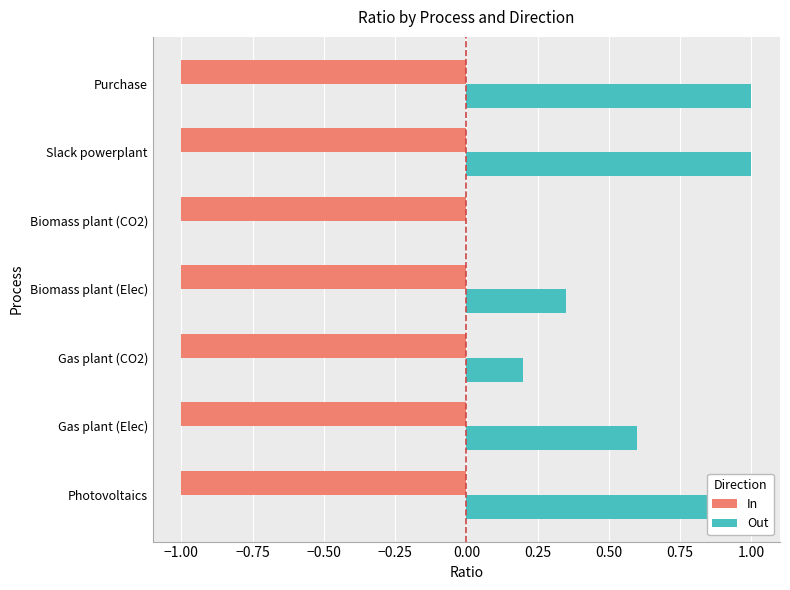

What is the value of the Out bar at the 1st from the left?

1.0